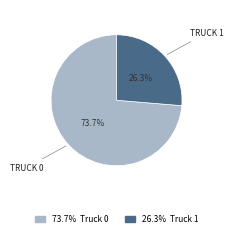

Does any single category account for the majority?

Yes